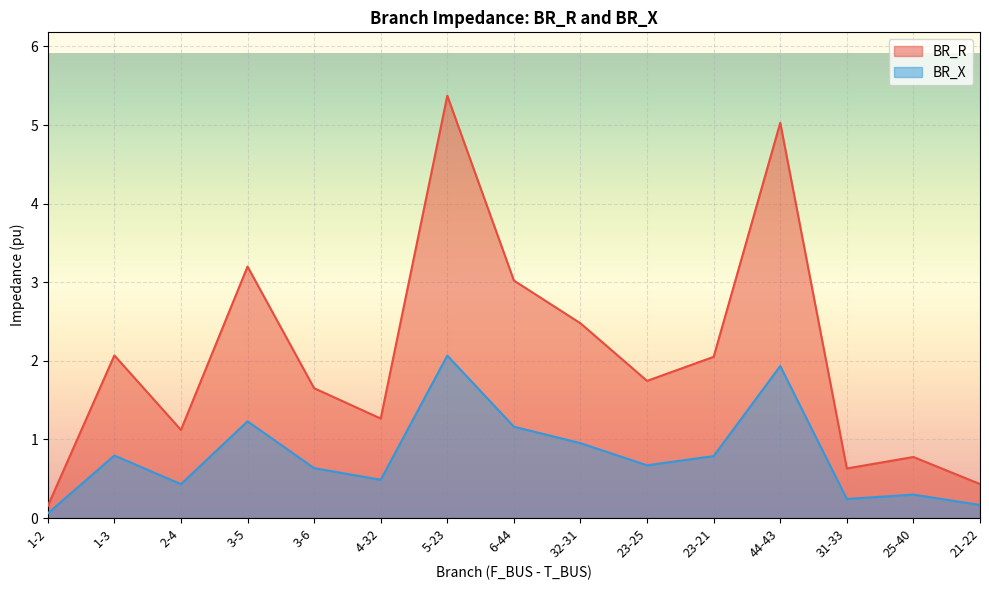

List the labels in order of BR_X value, smallest first.

1-2, 21-22, 31-33, 25-40, 2-4, 4-32, 3-6, 23-25, 23-21, 1-3, 32-31, 6-44, 3-5, 44-43, 5-23